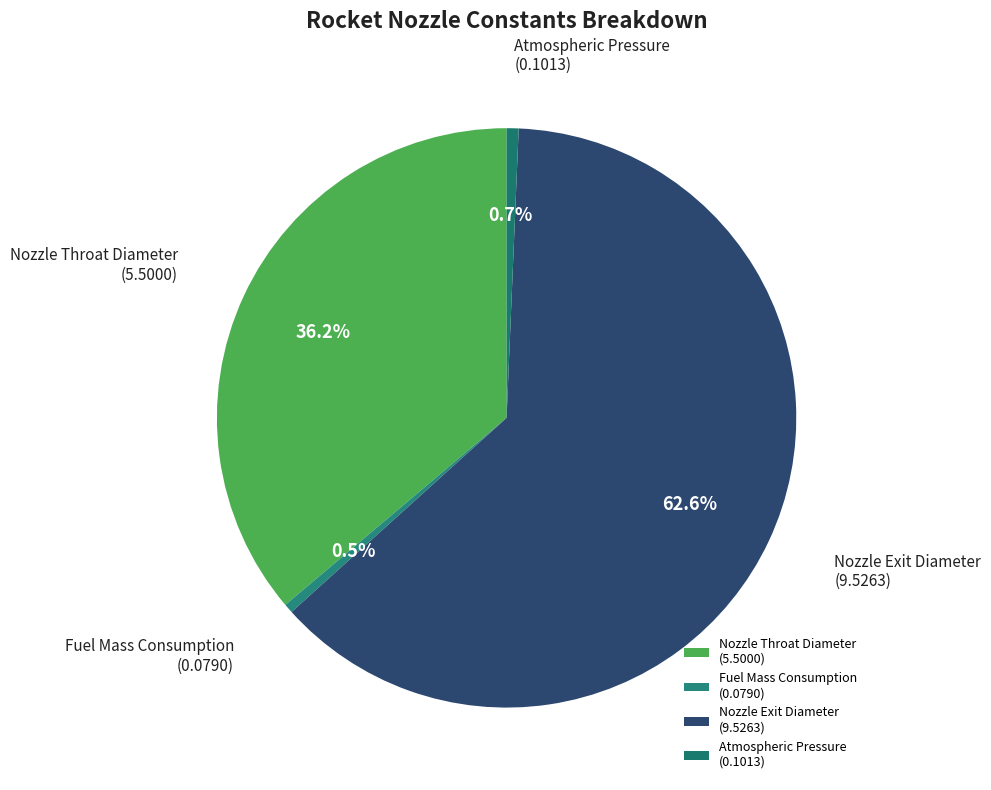

To the nearest percent, what portion does Atmospheric Pressure represent?

1%